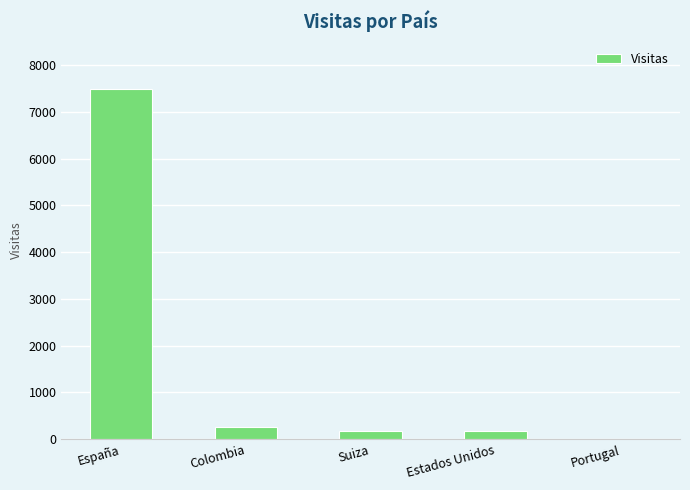

How many values are above zero?

4